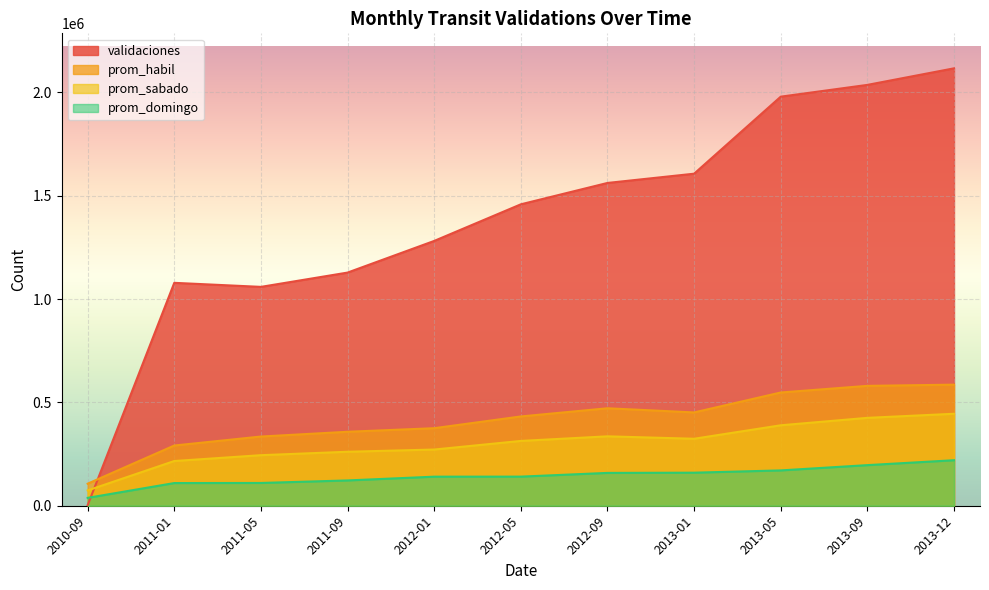

How many lines are shown in the chart?

4